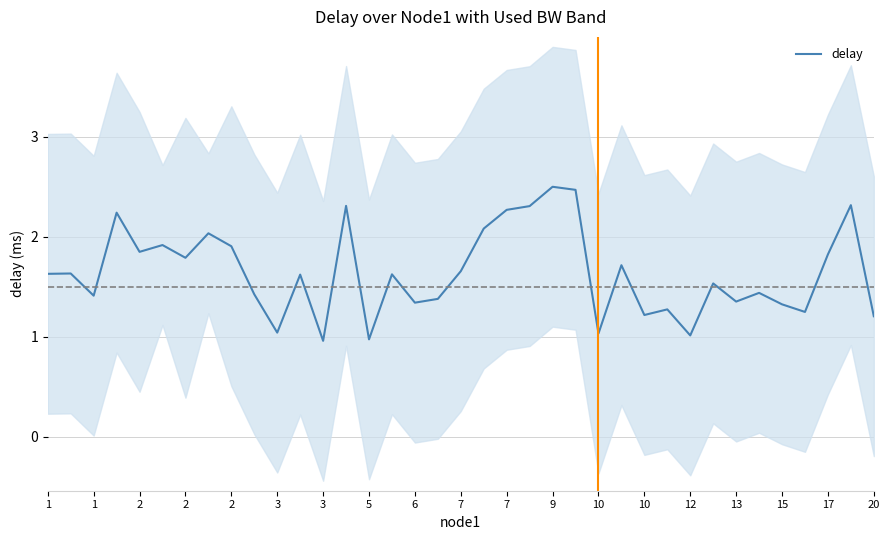

What is the sum of the values at 13 and 2?

3.0